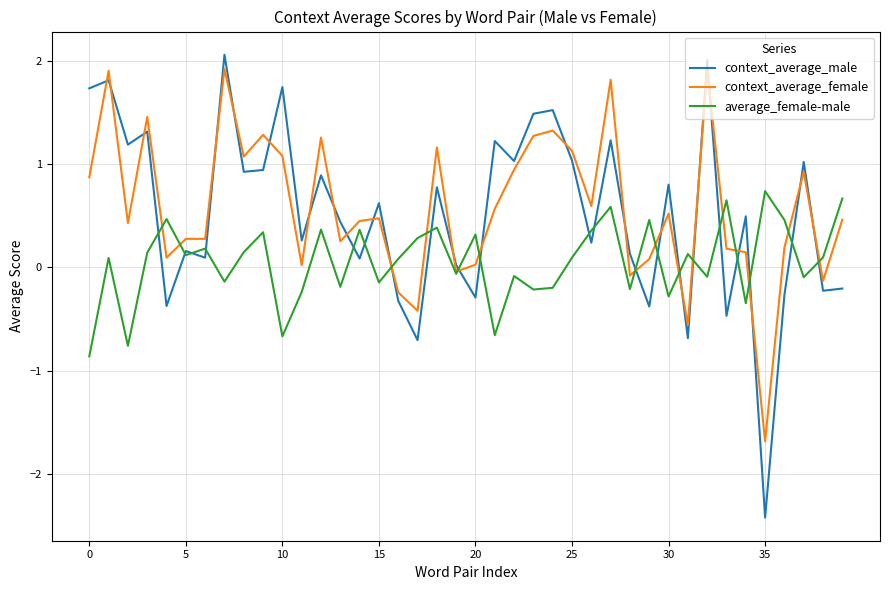

Which series has the widest spread of values?

context_average_male